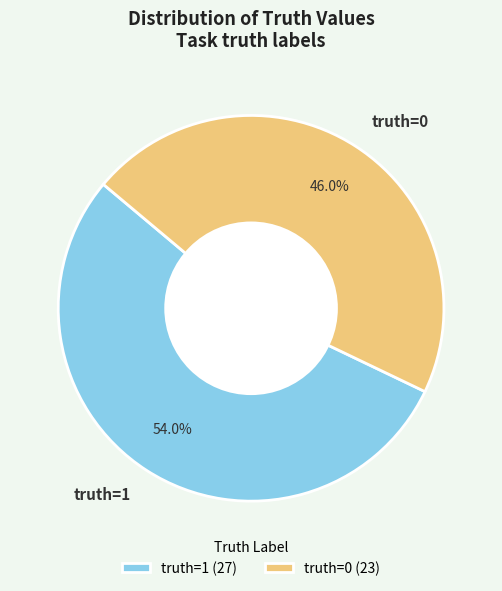

Which slice represents more than half of the pie?

truth=1